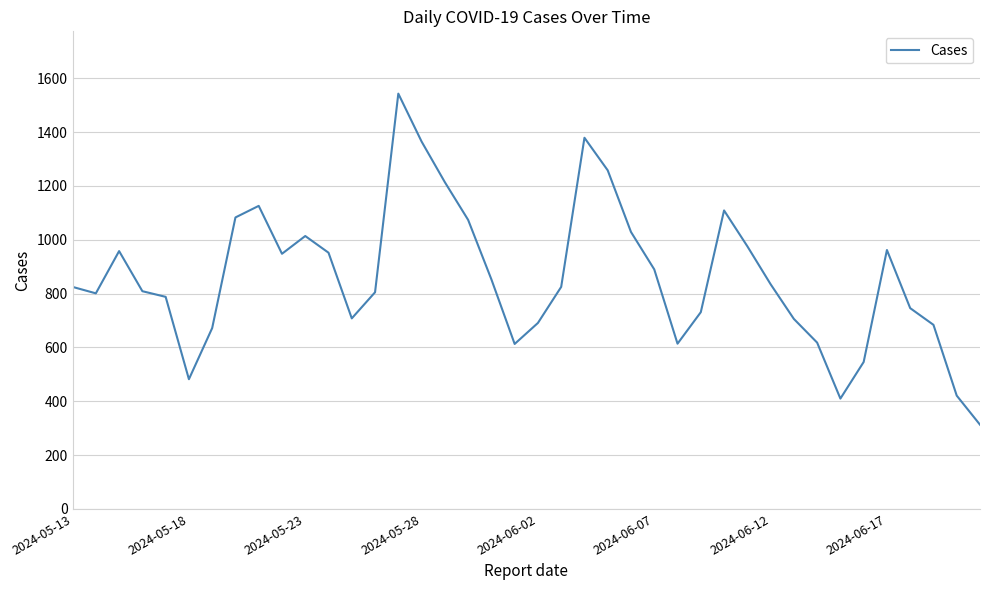

What is the minimum value shown in the chart?

313